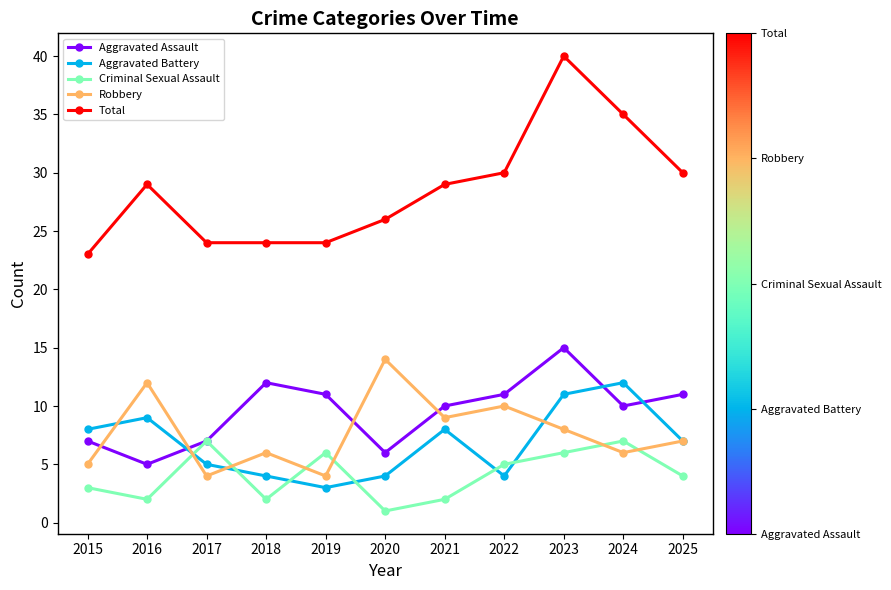

The Total series shows 31 at 2018. True or false?

False